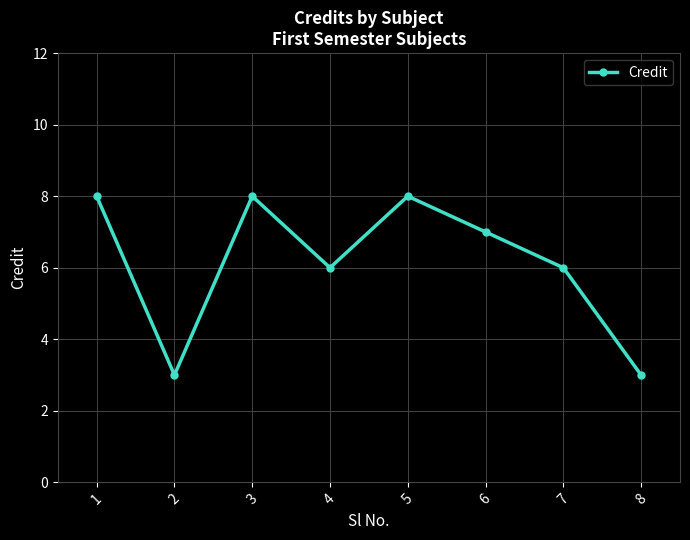

Is it true that the value at 5 is 4?

False